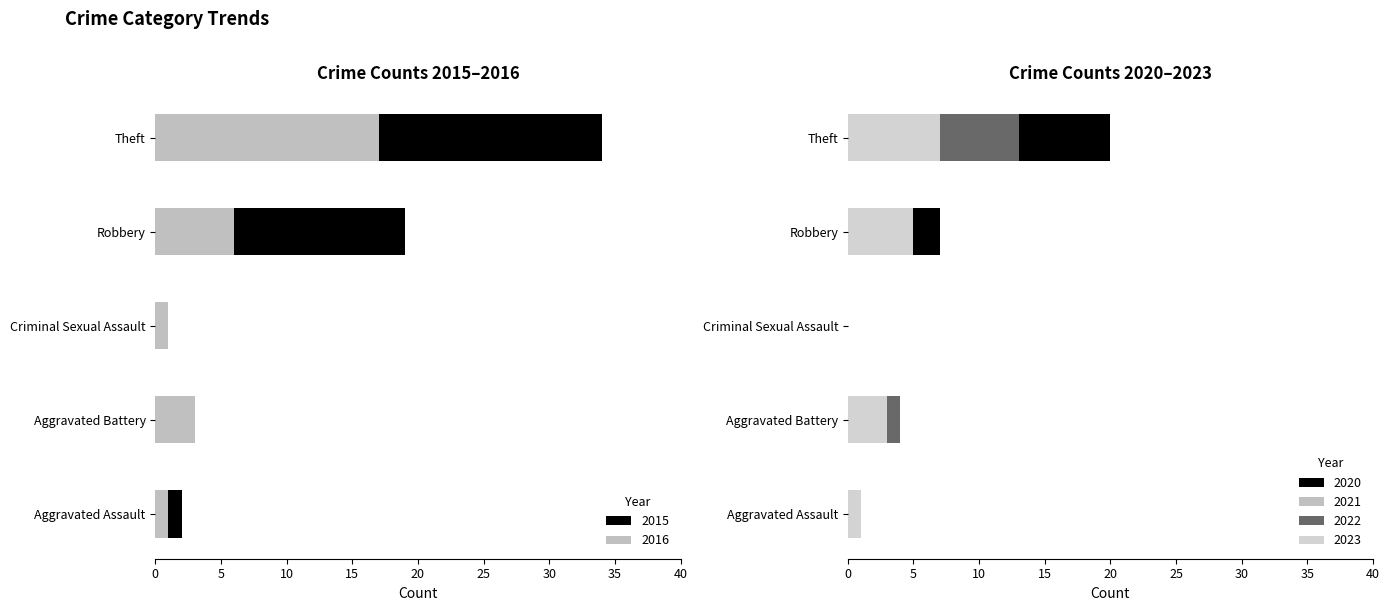

True or false: 2015 has a value of 0 at Criminal Sexual Assault.

True